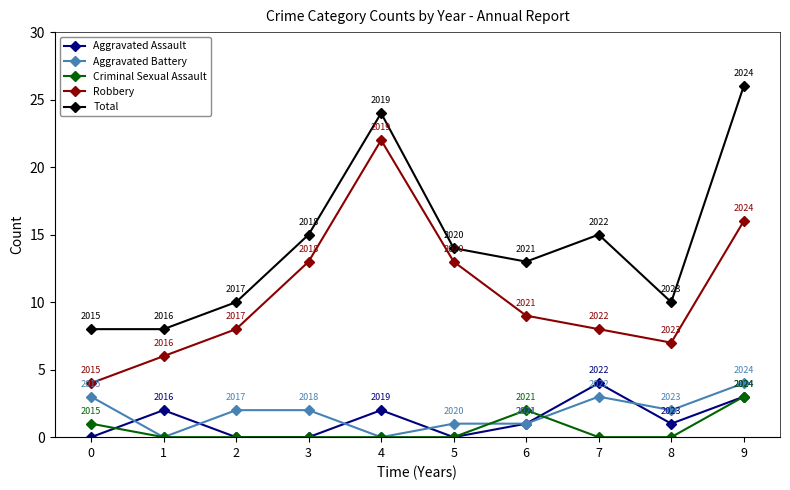

Count the number of categories in the chart.

10